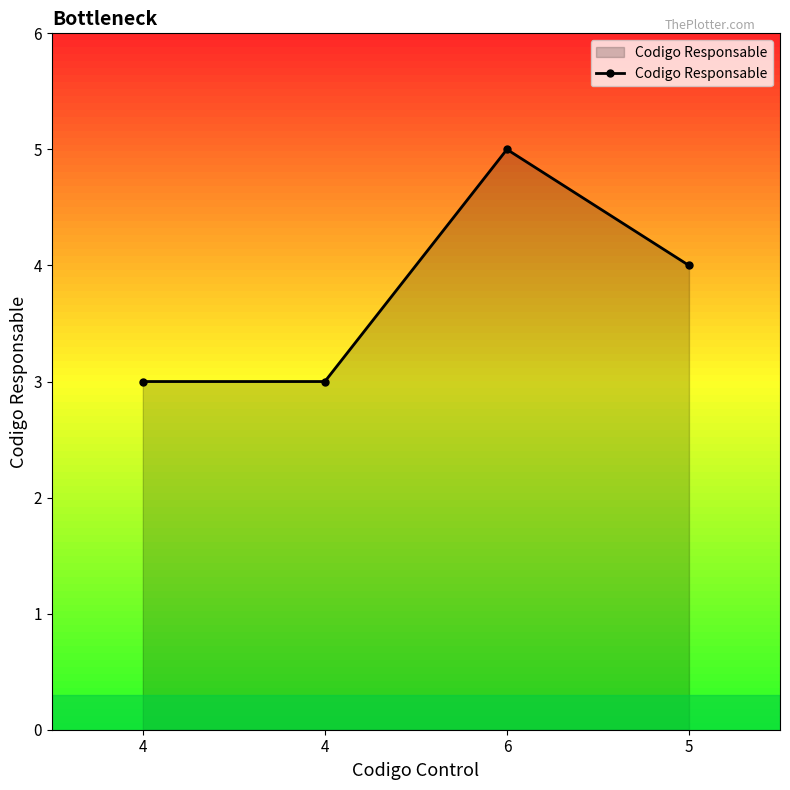

How many data points does each series have?

4